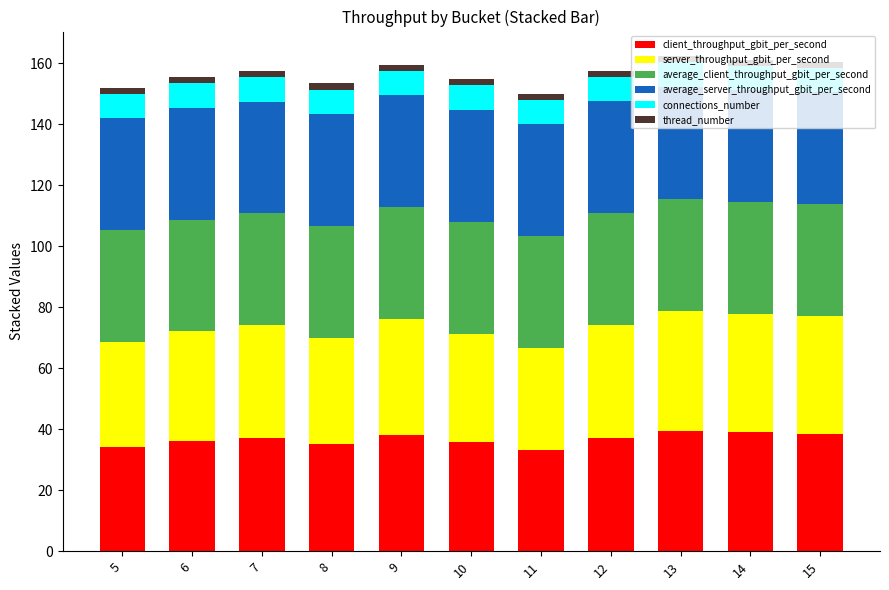

What is the highest value of the client_throughput_gbit_per_second series?

39.5